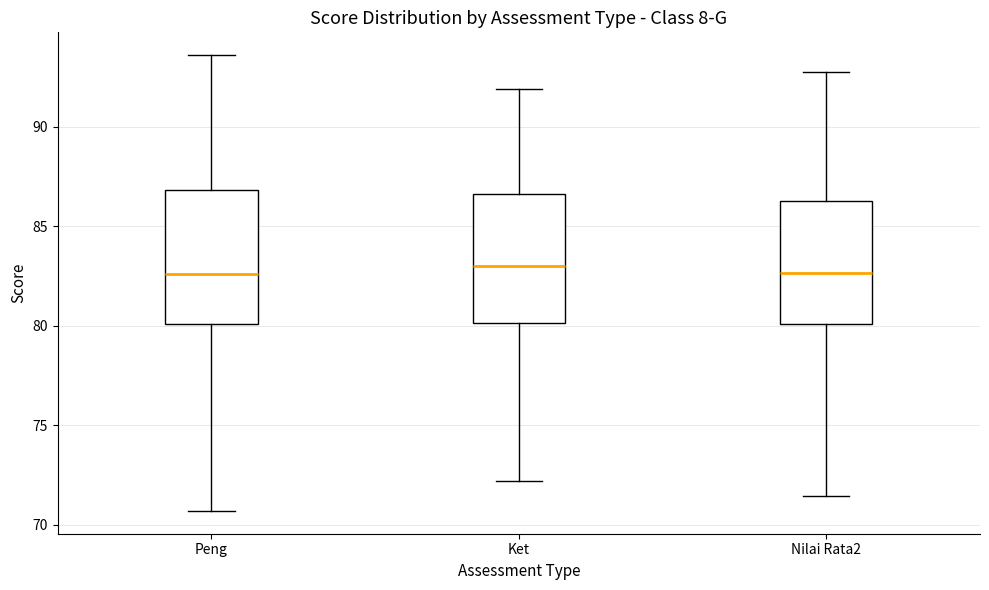

Reading left to right, transcribe this box plot: for each box, give where its median line is, the range the box spans, and where its two whiskers end, as read against the y-axis. The values are not printed on the chart, so give them approximately, as read against the axis.

Peng: median 82.5, box 80.0 to 87.0, whiskers 70.5 to 93.5
Ket: median 83.0, box 80.0 to 86.5, whiskers 72.0 to 92.0
Nilai Rata2: median 82.5, box 80.0 to 86.5, whiskers 71.5 to 93.0